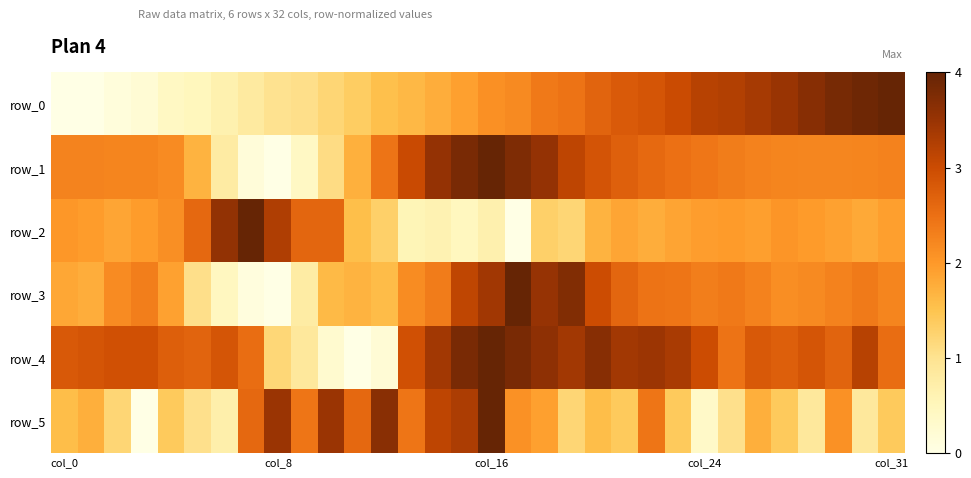

Which category has the highest value in the row_1 series?

col_16